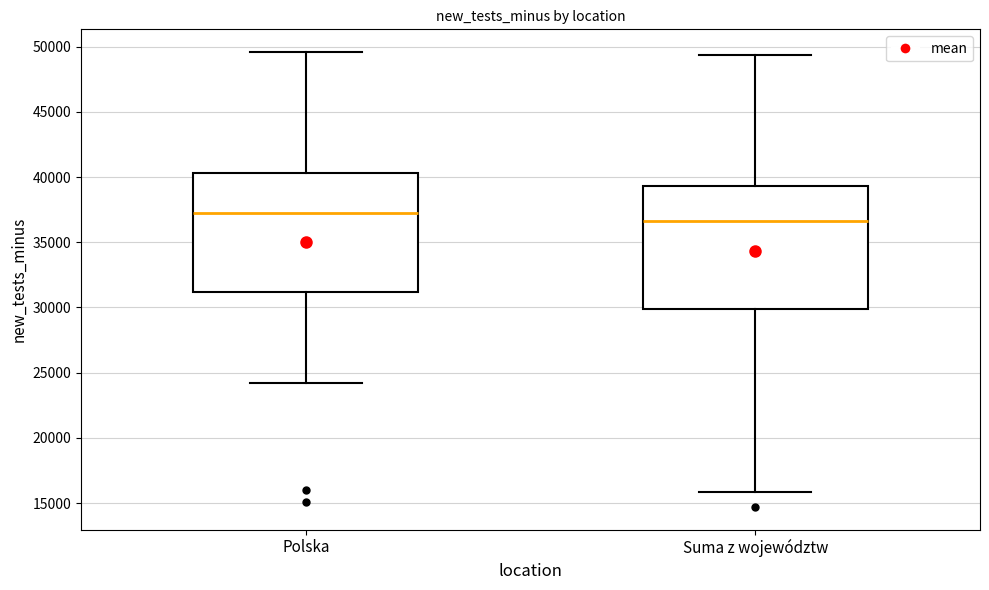

Which box's median line is the lowest?

Suma z województw